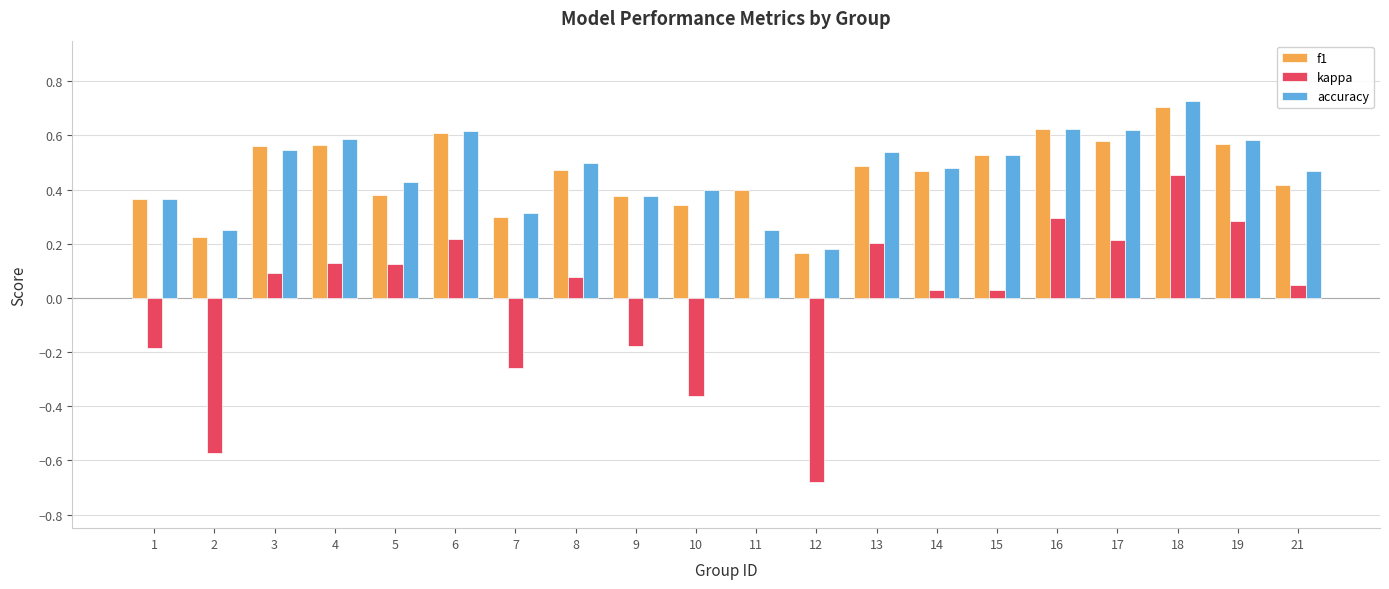

How many data points does each series have?

20